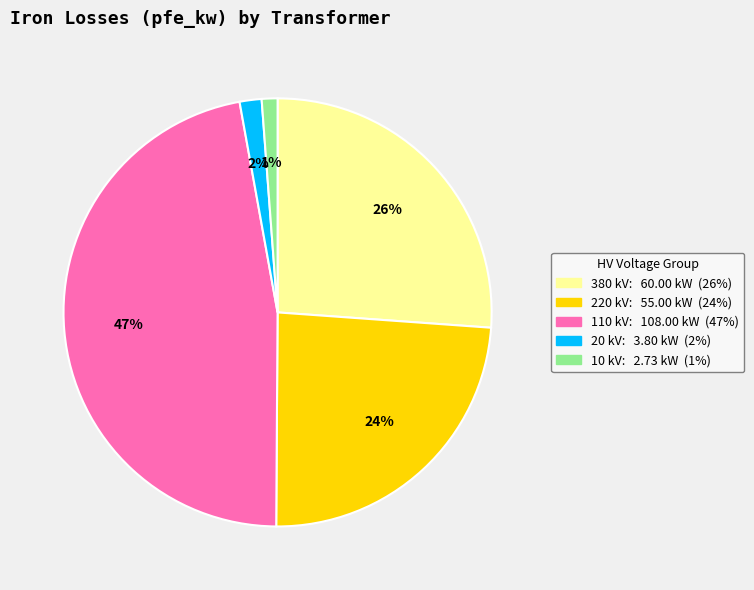

How many segments does this pie chart have?

5